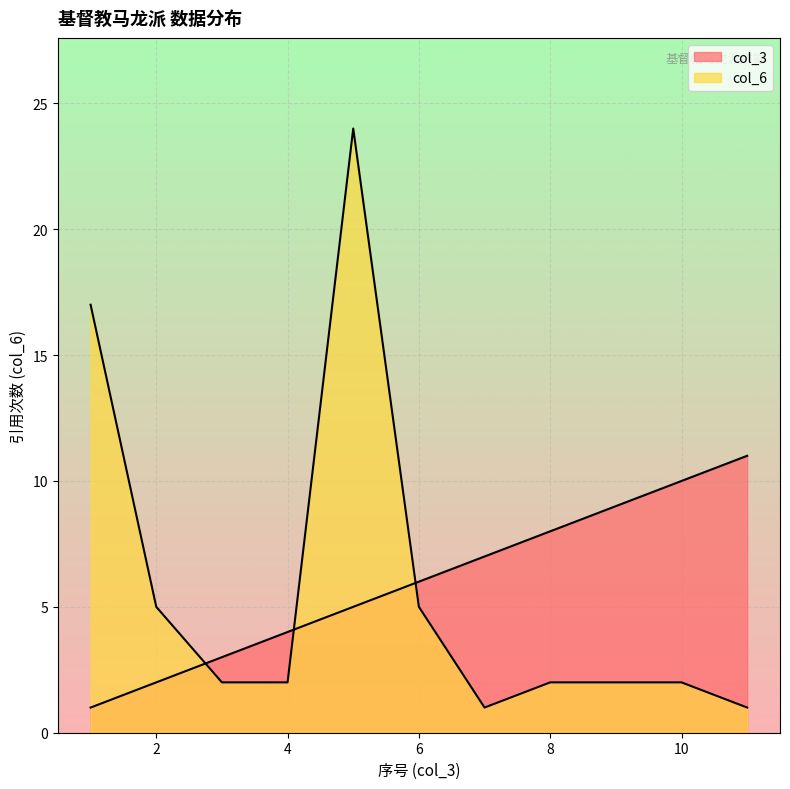

How many data points in col_6 are above 2?

4